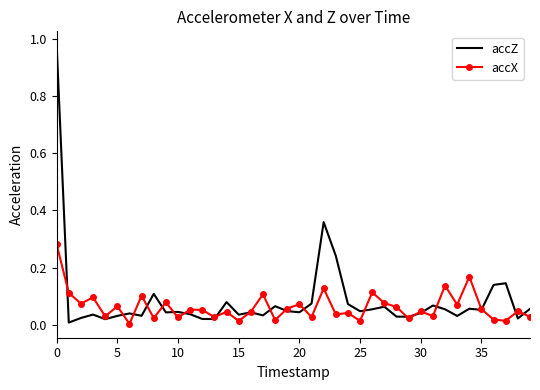

Which series has the widest spread of values?

accZ